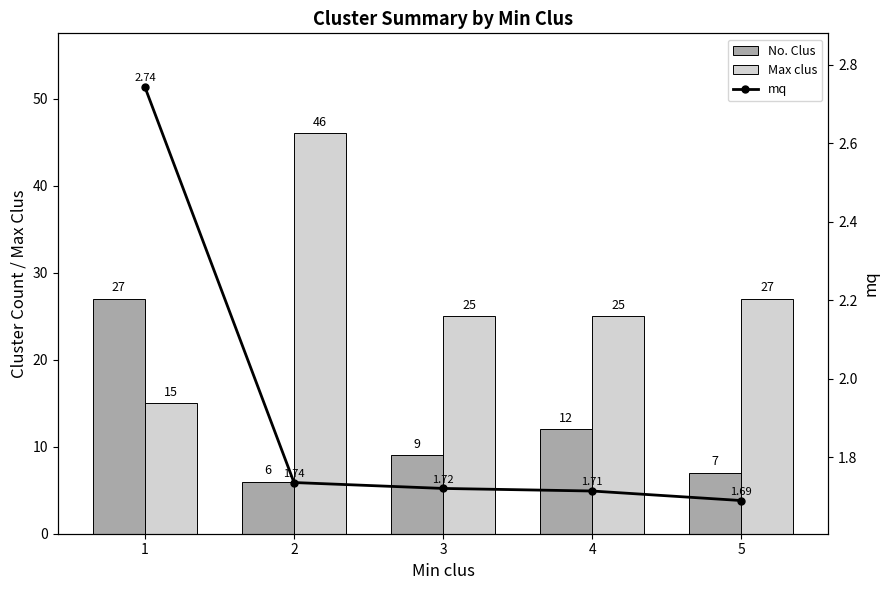

Which series has the largest range (max minus min)?

Max clus